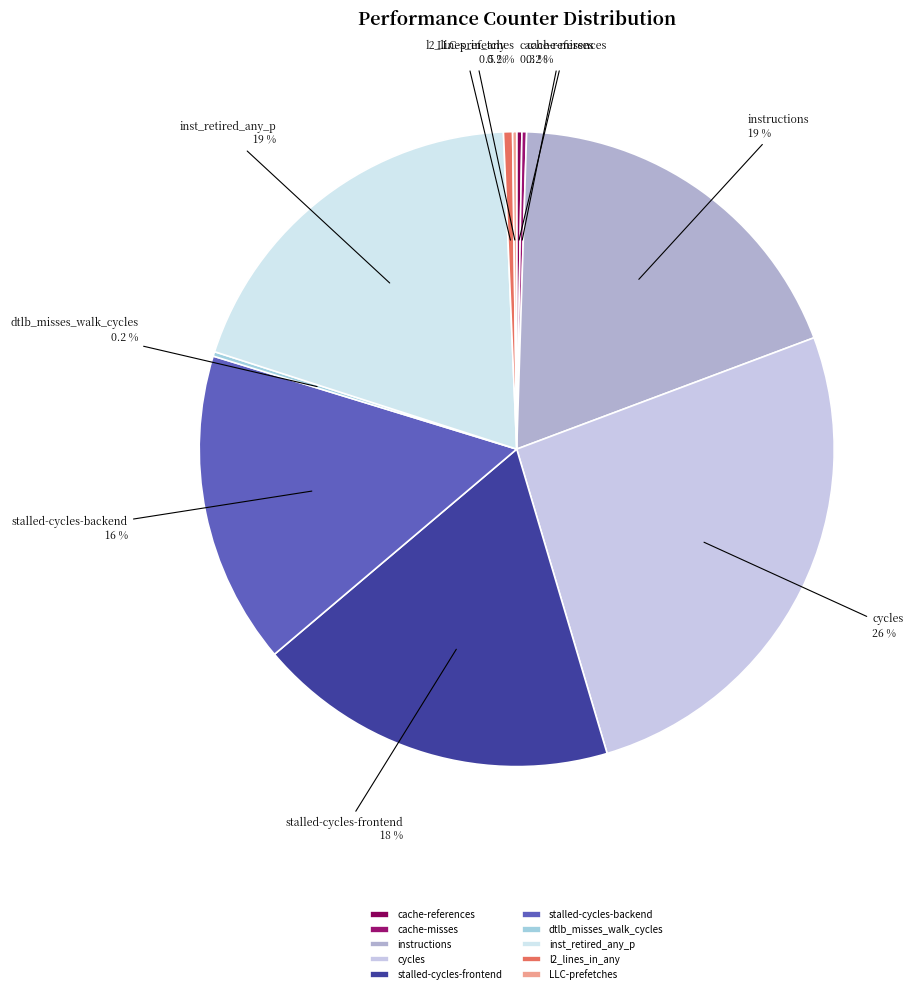

What is the largest slice in the pie chart?

cycles